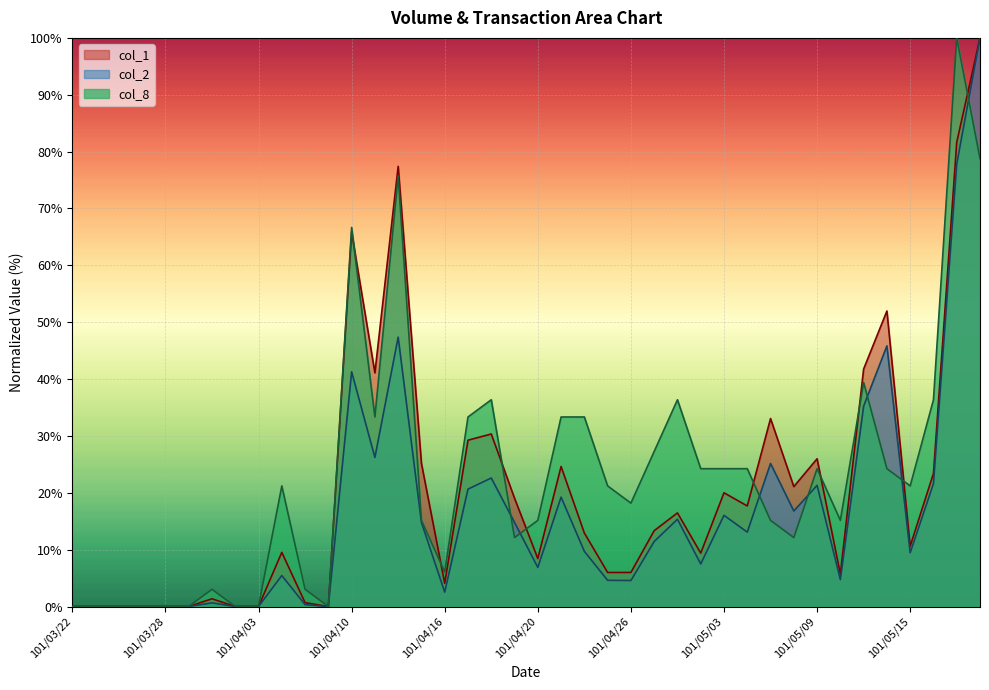

True or false: col_8 and col_1 intersect in this chart.

True